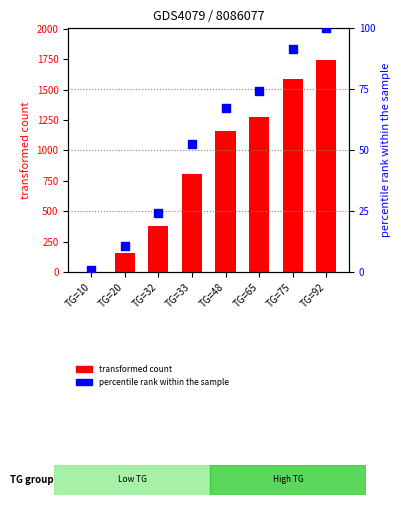

At how many categories does at least one series exceed 597?

5